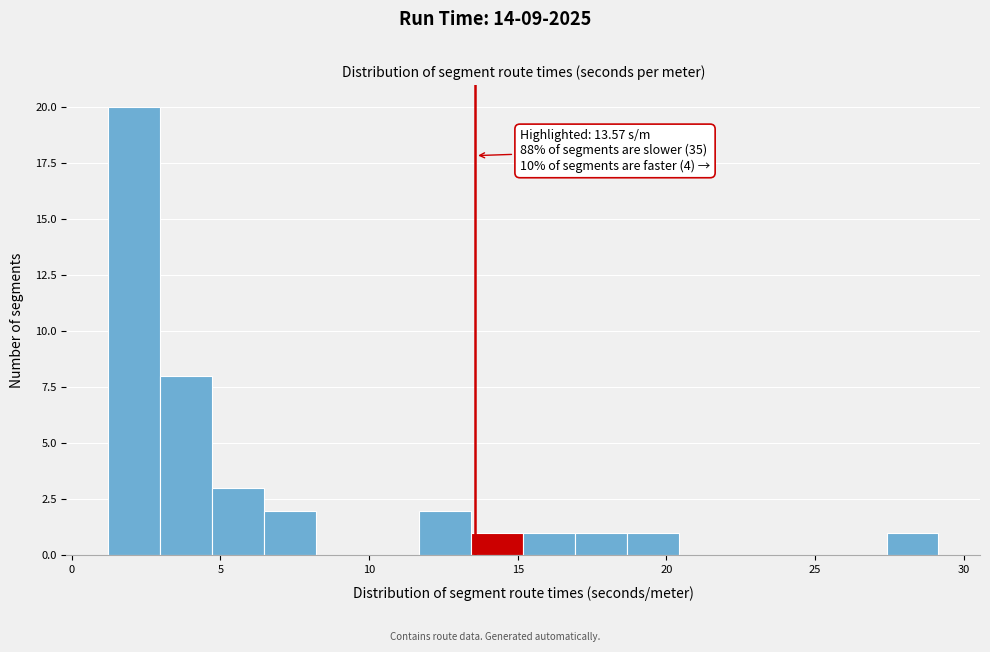

Read against the x-axis, roughly where is the centre of the tallest bar?

2.0